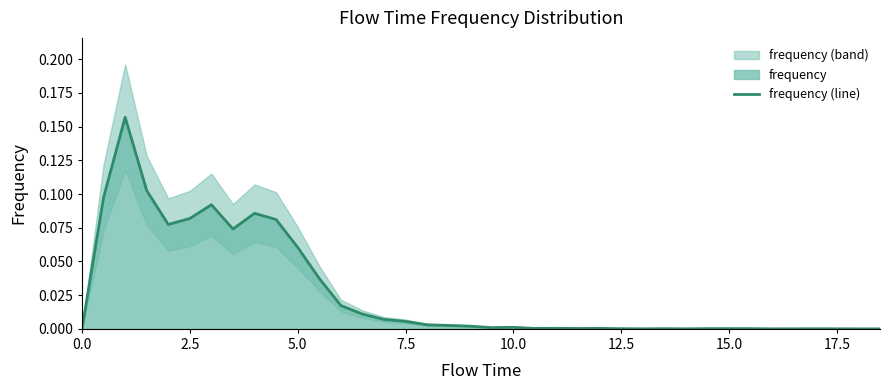

How many lines are shown in the chart?

1